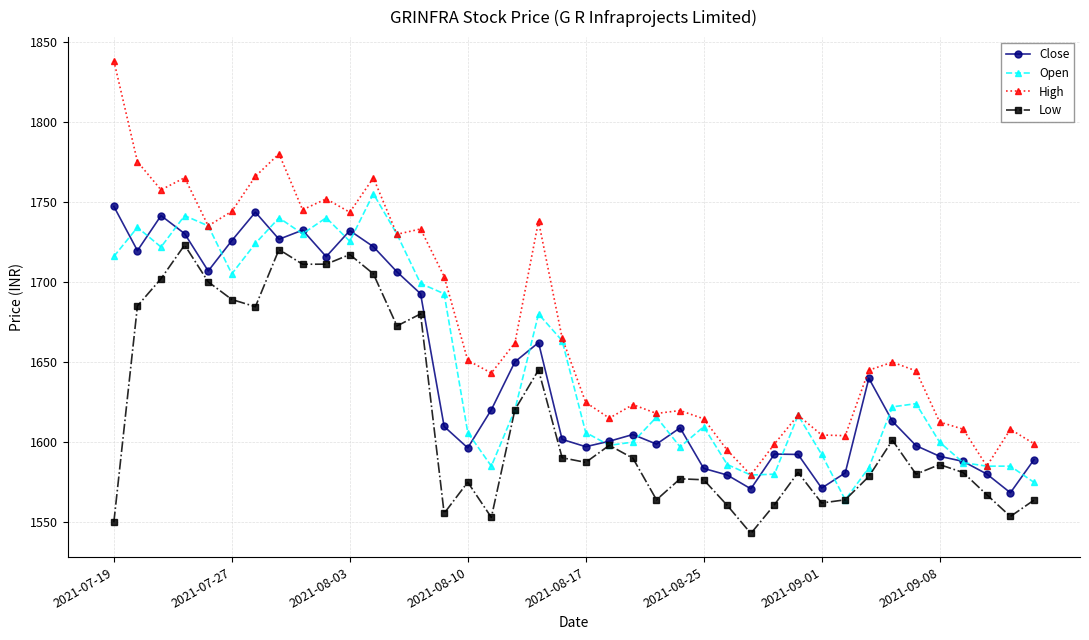

How many data points does each series have?

40